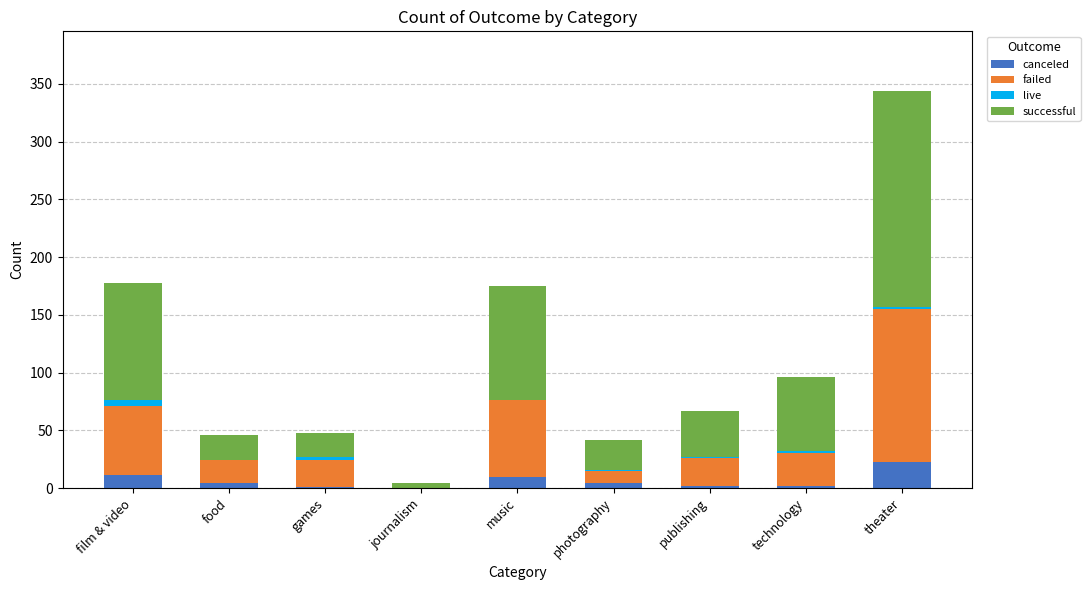

Which category has the highest value in the canceled series?

theater